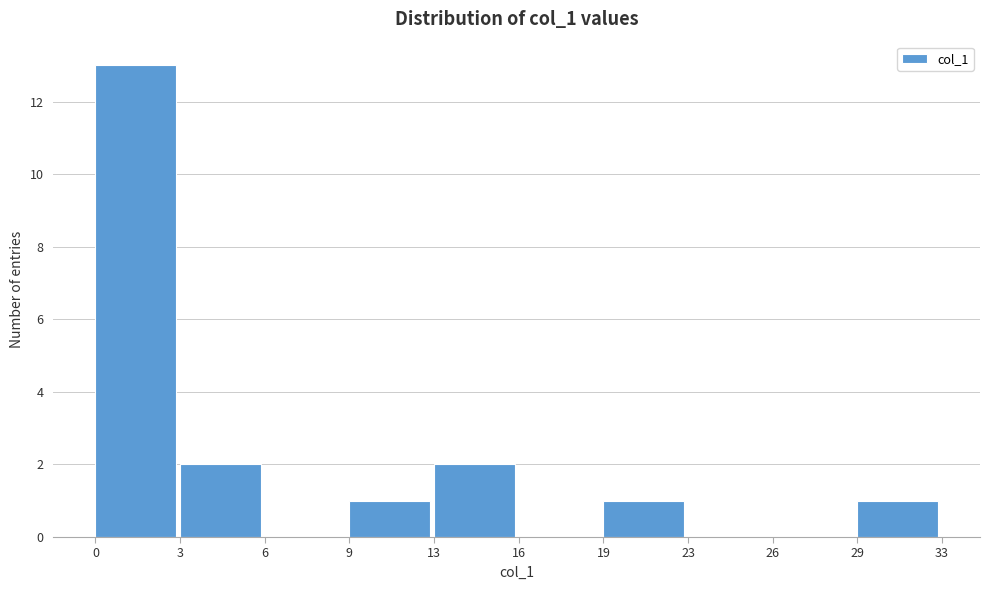

Reading left to right, list all the values displayed in this chart.

0=13	3=2	6=0	9=1	13=2	16=0	19=1	23=0	26=0	29=1